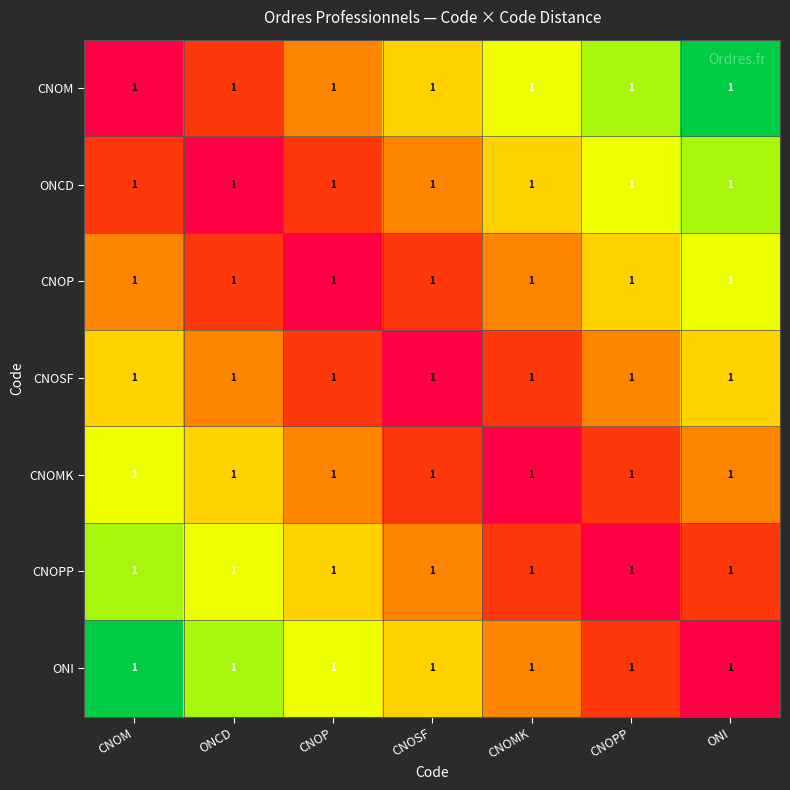

Which category has the lowest value in the CNOM series?

CNOM